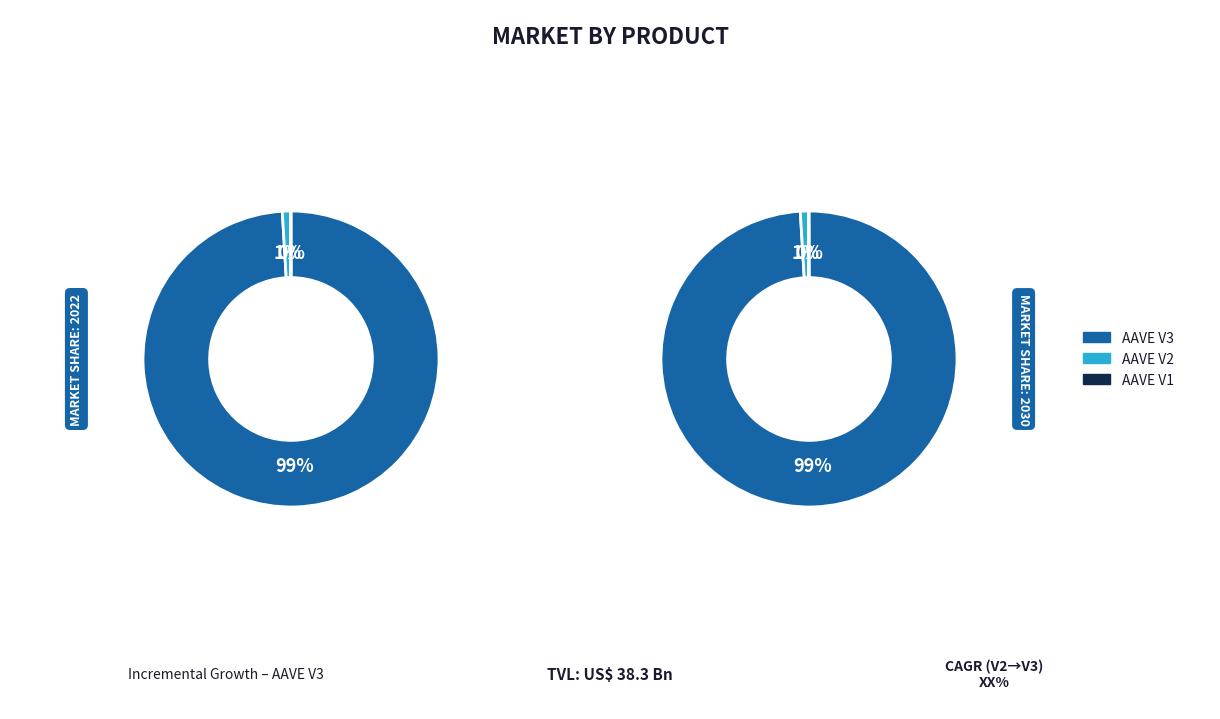

To the nearest percent, what portion does AAVE V2 represent?

1%